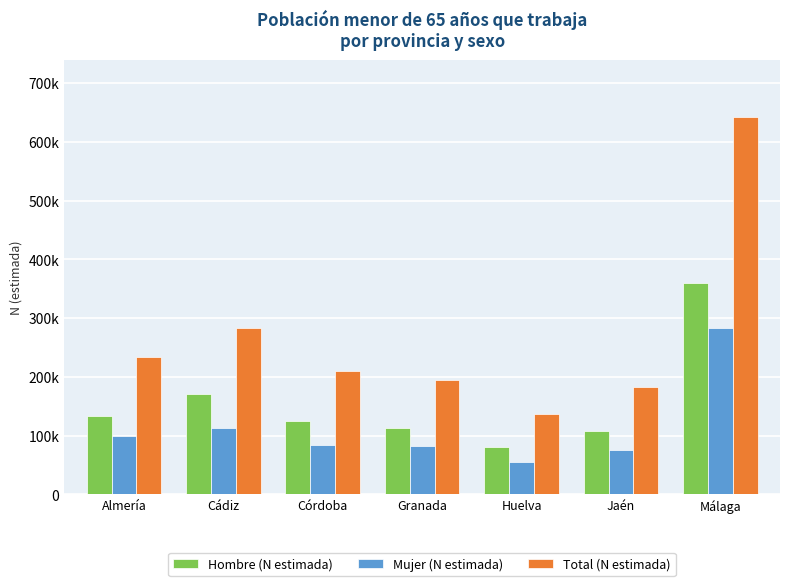

True or false: Hombre (N estimada) has a value of 213893 at Almería.

False